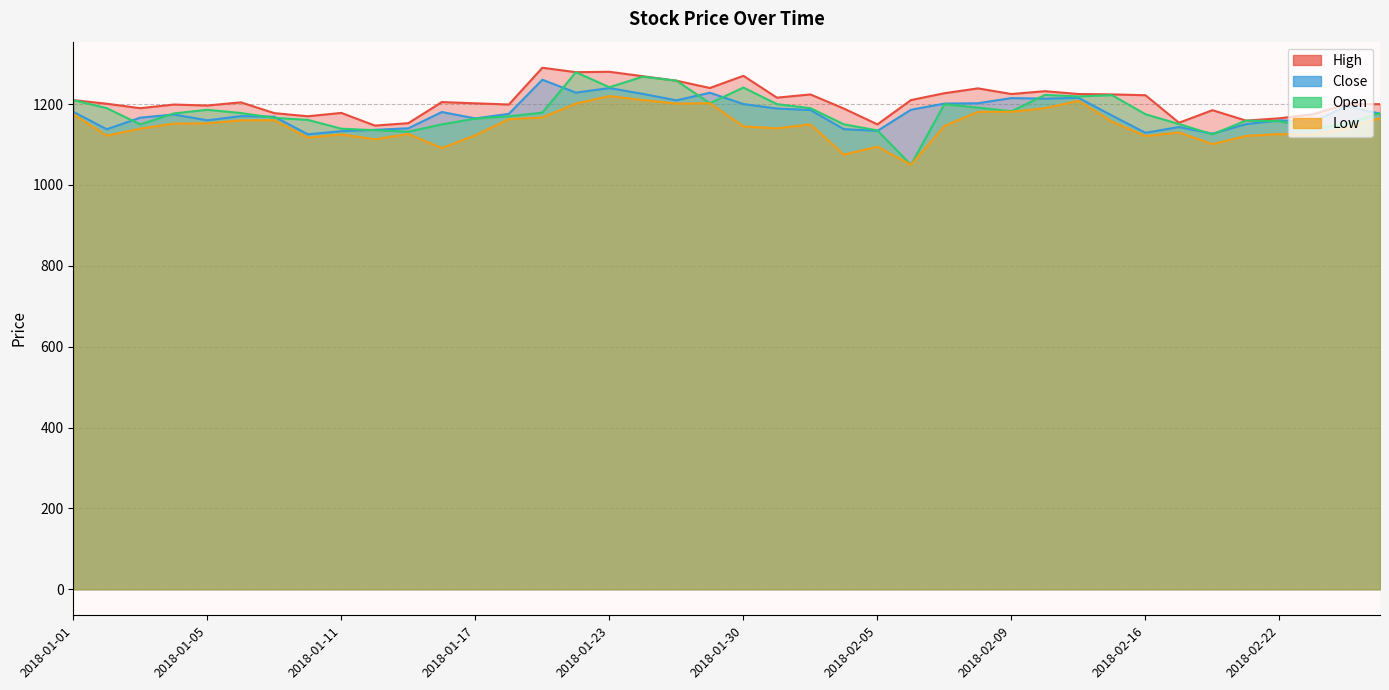

What position from the right is 2018-01-15?

30